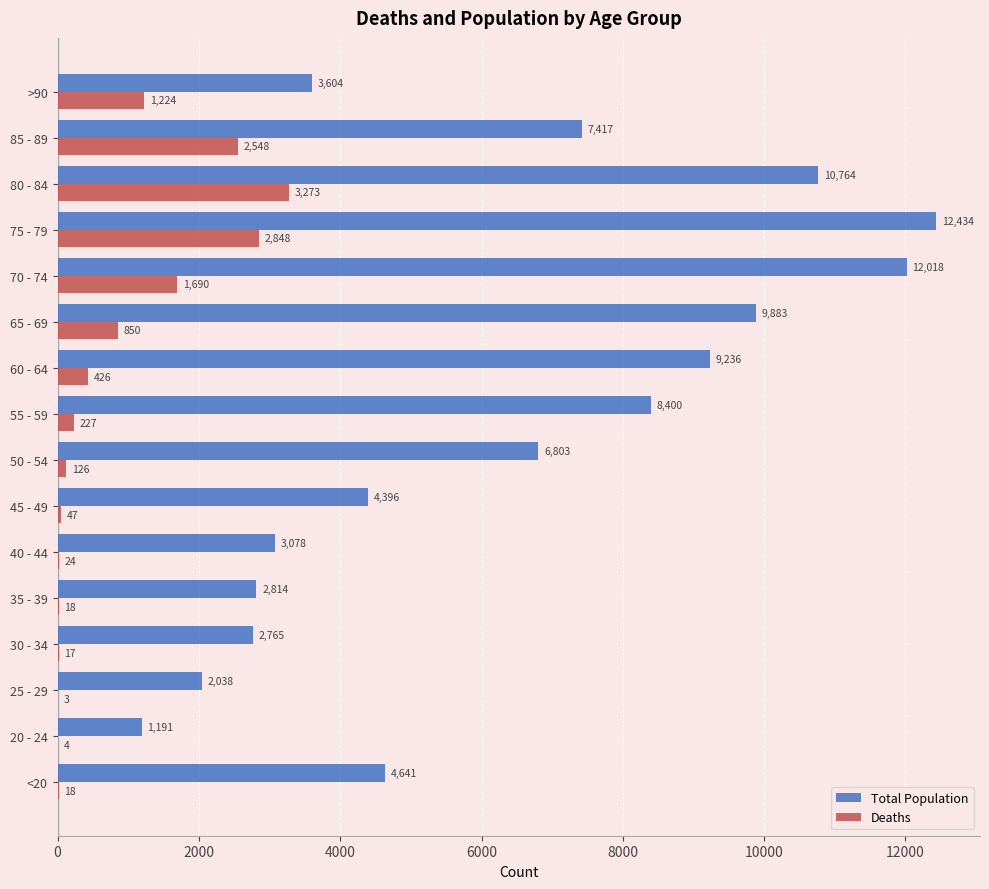

What is the total value across all series at 20 - 24?

1195